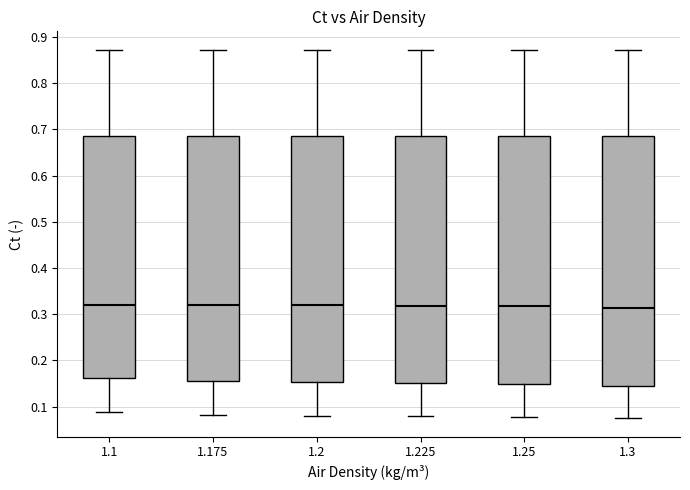

Reading left to right, transcribe this box plot: for each box, give where its median line is, the range the box spans, and where its two whiskers end, as read against the y-axis. The values are not printed on the chart, so give them approximately, as read against the axis.

1.1: median 0.32, box 0.16 to 0.69, whiskers 0.09 to 0.87
1.175: median 0.32, box 0.16 to 0.69, whiskers 0.08 to 0.87
1.2: median 0.32, box 0.15 to 0.69, whiskers 0.08 to 0.87
1.225: median 0.32, box 0.15 to 0.69, whiskers 0.08 to 0.87
1.25: median 0.32, box 0.15 to 0.69, whiskers 0.08 to 0.87
1.3: median 0.31, box 0.15 to 0.69, whiskers 0.08 to 0.87